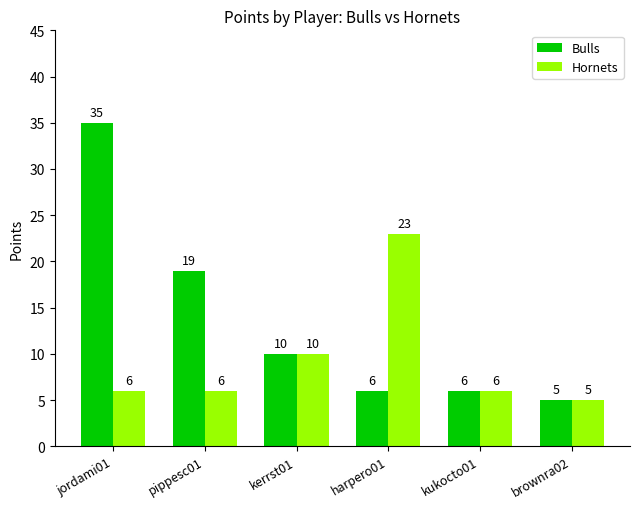

At which category is the sum across all series the highest?

jordami01